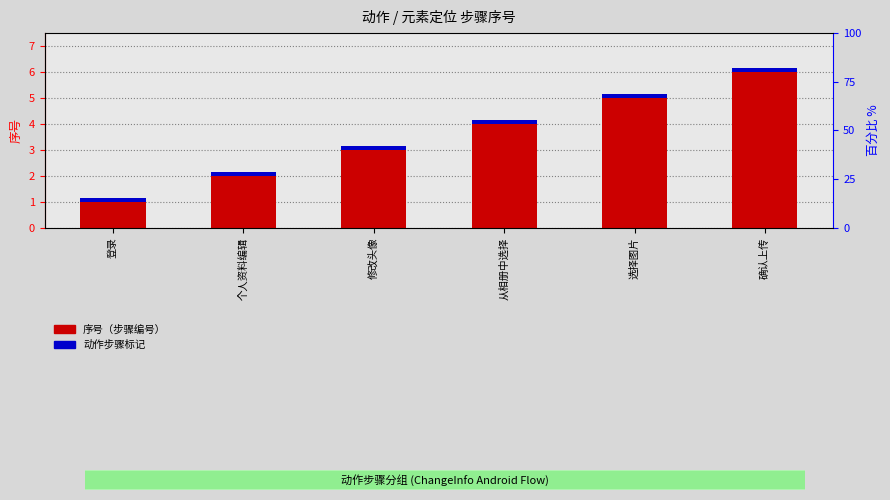

What is the smallest value displayed?

0.1